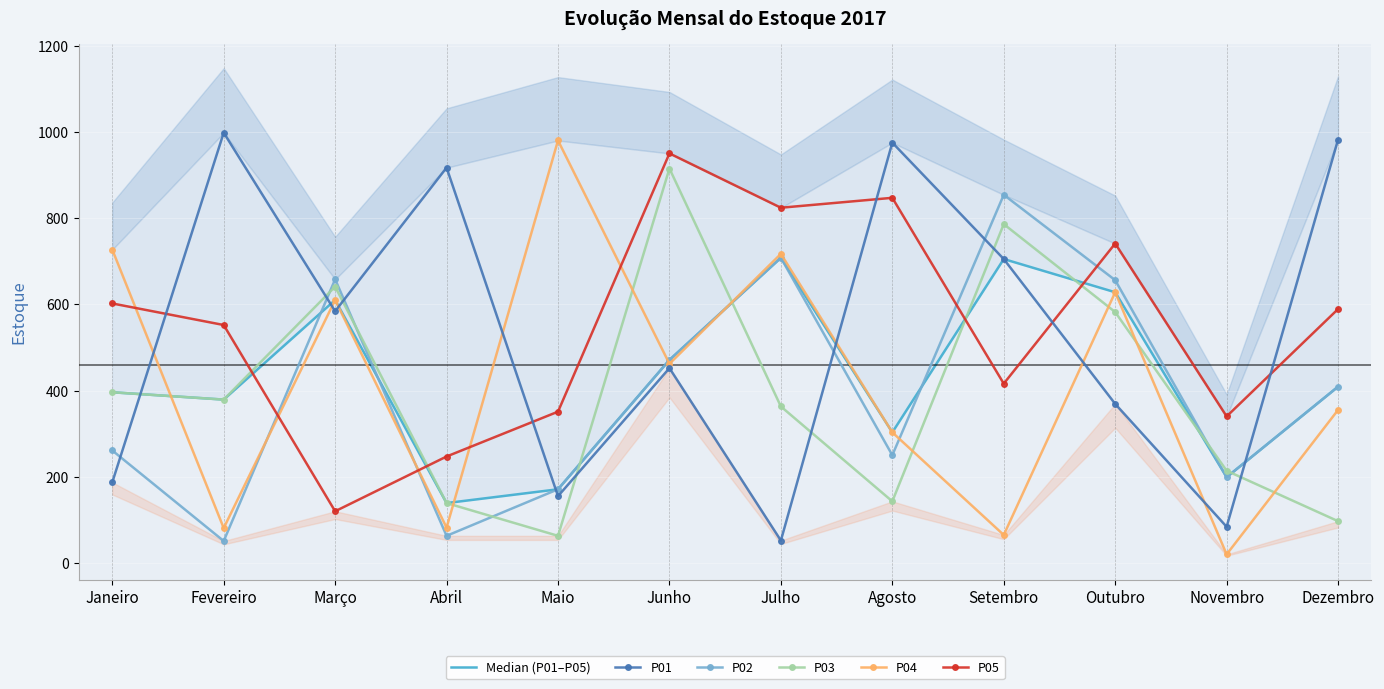

Which series has the largest total across all categories?

P05